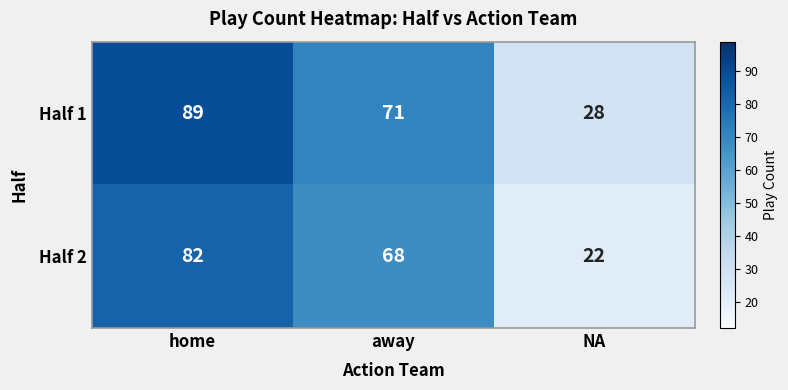

What is the smallest value displayed?

22